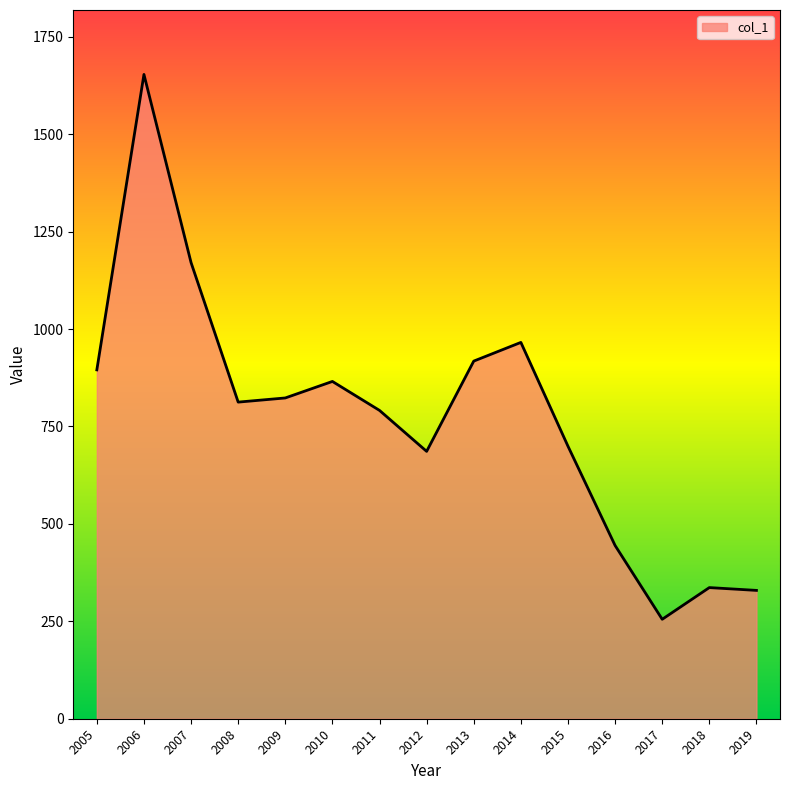

The chart shows a value of 965.7 at 2014. True or false?

True